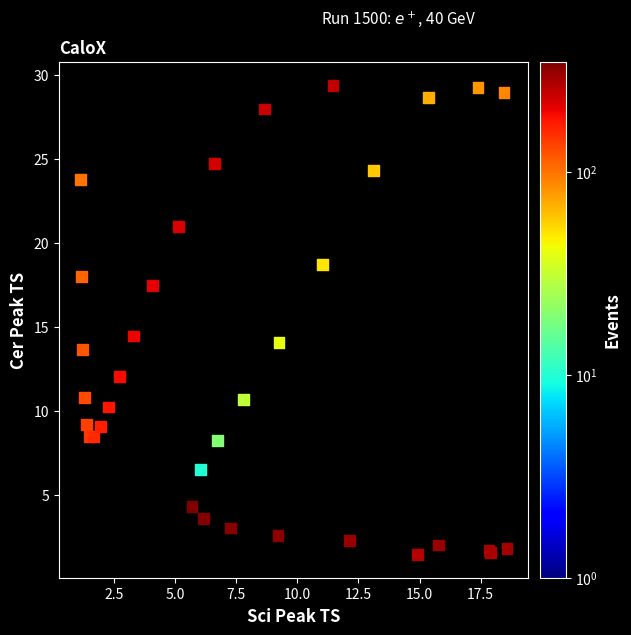

What Y value in the scatter plot is closest to 15?

14.5